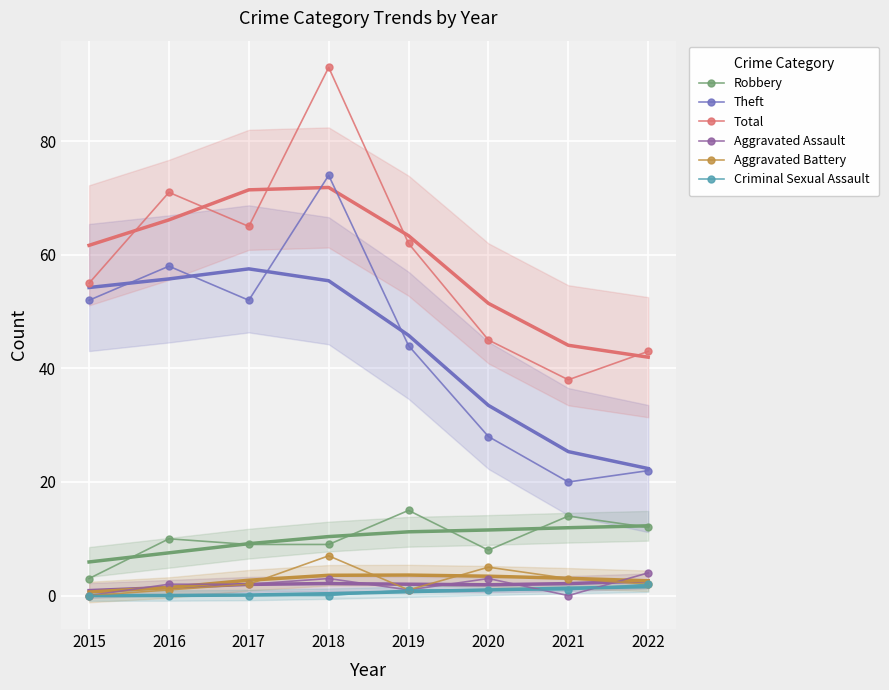

In Total, how many points are lower than both neighbors (excluding endpoints)?

2